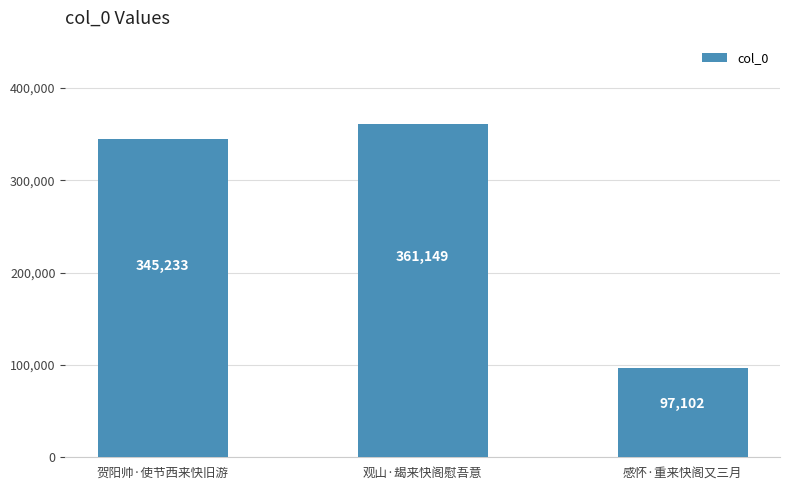

Are the bars horizontal?

No